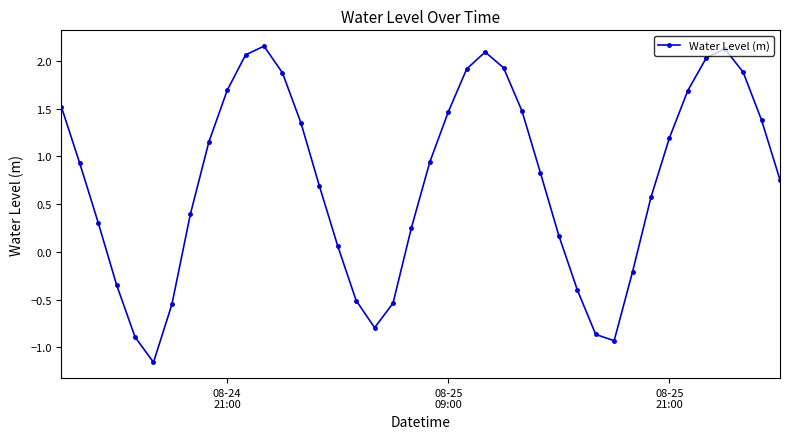

What is the value of the 18th point from the left?

-0.8